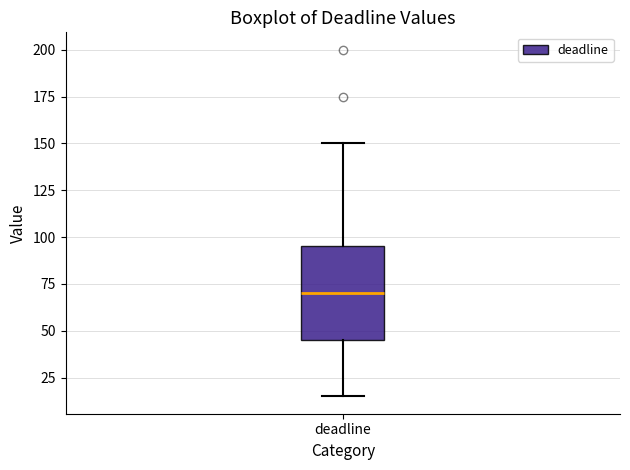

Read this box plot against the y-axis: the position of the median line, the range covered by the box, and the ends of both whiskers. The values are not printed on the chart, so give them approximately, as read against the axis.

median 70, box 45 to 95, whiskers 15 to 150